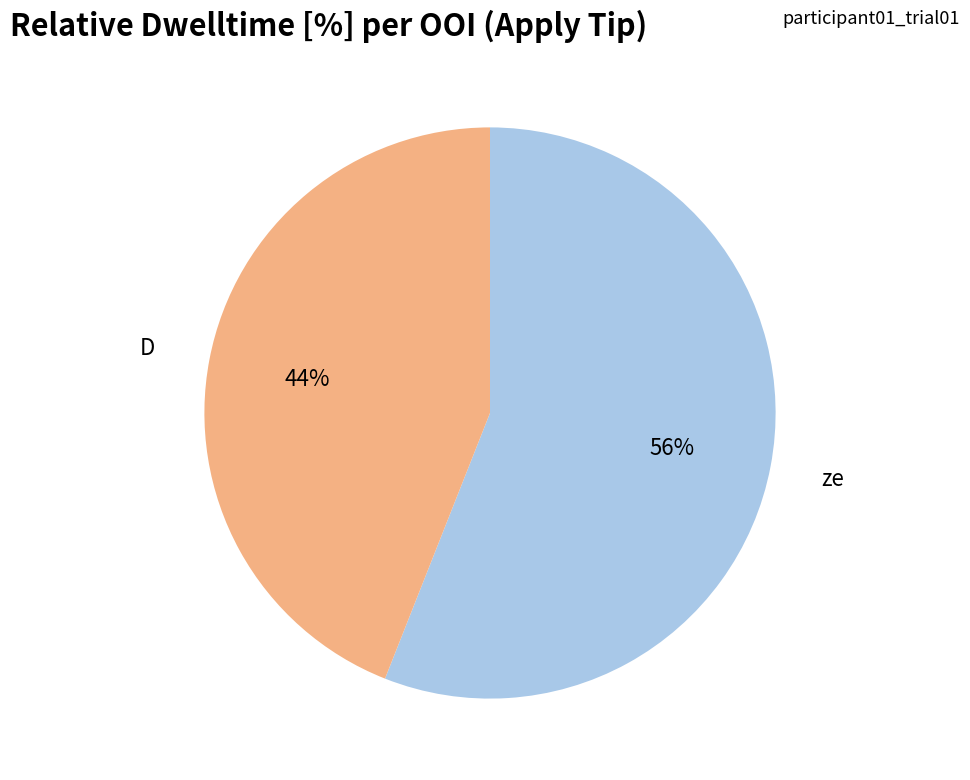

How many slices are in this pie chart?

2